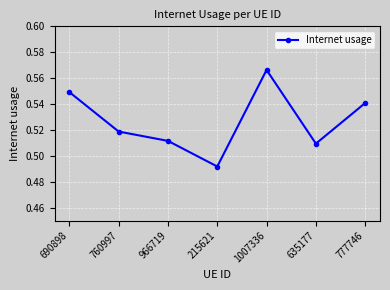

Is it true that the value at 777746 is 0.3?

False